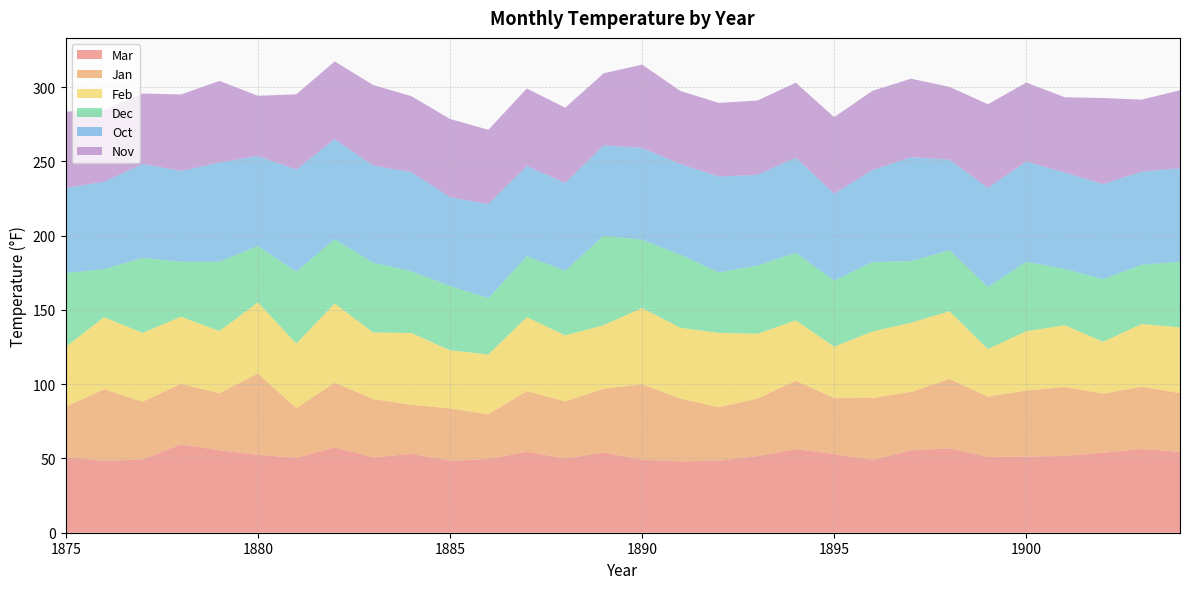

Reading left to right, extract all data points from this chart.

Mar: 50.8	48.3	49.3	59.5	55.5	52.4	50.4	57.4	50.7	53.1	48.4	49.6	54.5	49.9	54.0	49.1	48.0	48.5	51.5	56.3	52.9	48.9	55.4	56.8	51.0	51.2	51.7	53.8	56.4	54.4
Jan: 34.0	48.3	38.9	40.7	38.4	54.8	33.4	43.6	39.3	33.0	35.3	30.1	40.8	38.5	42.9	50.8	42.2	36.0	38.8	46.0	37.7	41.8	39.4	46.7	40.6	44.5	46.4	39.8	41.9	39.5
Feb: 40.3	48.5	46.3	45.2	41.8	47.8	43.5	53.3	44.8	48.3	39.1	40.3	49.8	44.4	42.8	51.4	47.7	50.0	43.6	40.6	34.6	44.8	46.5	45.6	32.0	39.9	41.6	34.9	42.2	44.3
Dec: 49.7	32.3	50.5	37.0	46.7	38.0	48.4	43.2	47.0	41.5	43.3	37.9	41.0	43.5	60.2	45.9	49.2	40.7	45.9	45.5	44.5	46.7	41.5	41.1	41.9	46.7	37.9	42.1	39.9	44.2
Oct: 57.2	58.8	63.2	61.1	66.8	60.5	68.7	67.4	65.4	66.8	59.8	63.3	60.8	59.1	60.8	61.8	61.0	64.5	61.1	64.1	58.5	62.0	69.9	60.9	66.6	67.5	64.8	64.0	62.6	62.9
Nov: 51.5	48.2	47.4	51.5	54.9	40.6	50.7	52.3	54.2	51.1	52.6	50.0	52.1	50.7	48.5	56.1	49.2	49.6	50.0	50.4	51.5	53.3	52.9	49.0	56.3	53.2	50.7	58.0	48.5	52.5